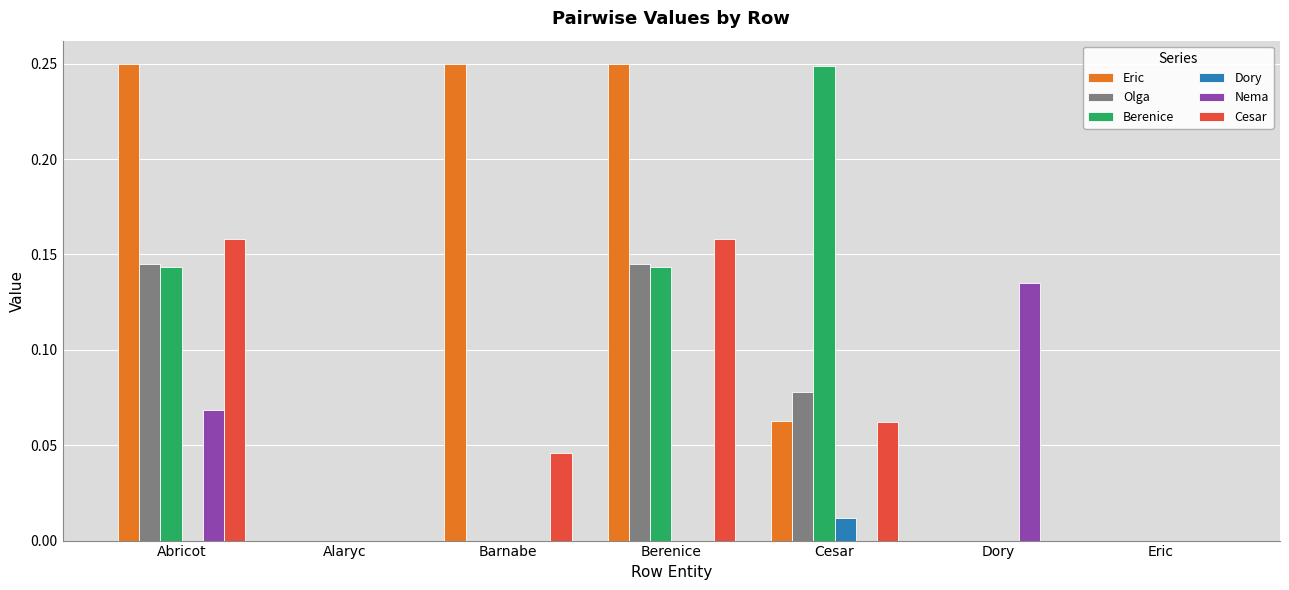

Which category has the highest value in the Nema series?

Dory